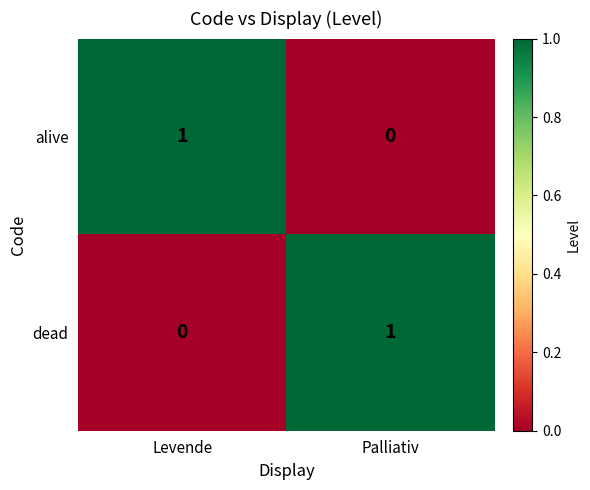

At which label is alive closest to 0?

Palliativ